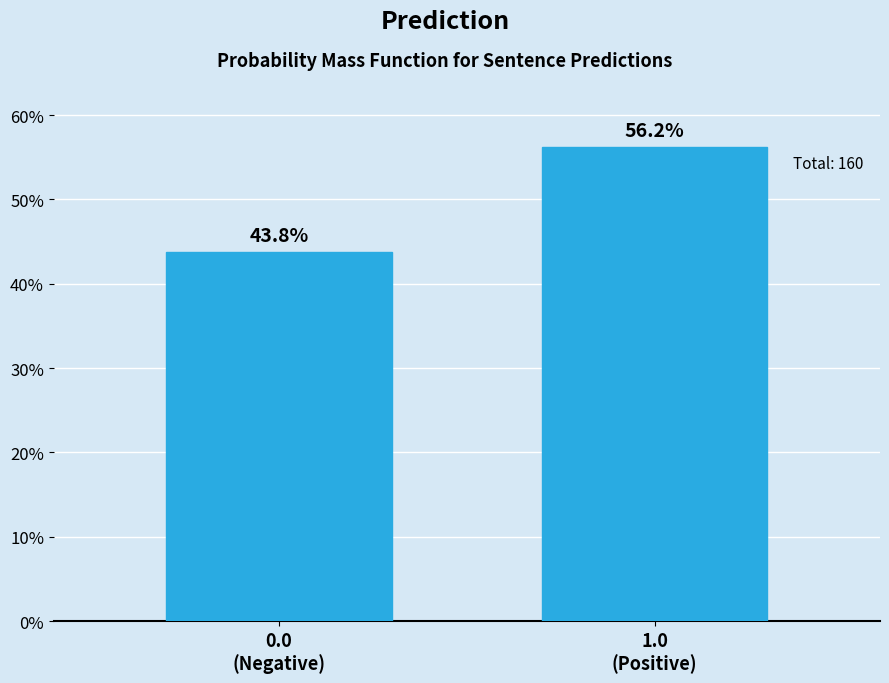

What is the value of the 1st bar from the left?

43.8